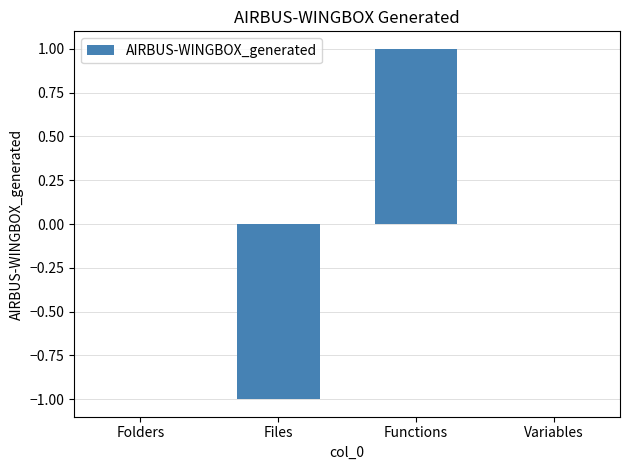

Reading left to right, list all the values displayed in this chart.

Folders=0	Files=-1	Functions=1	Variables=0